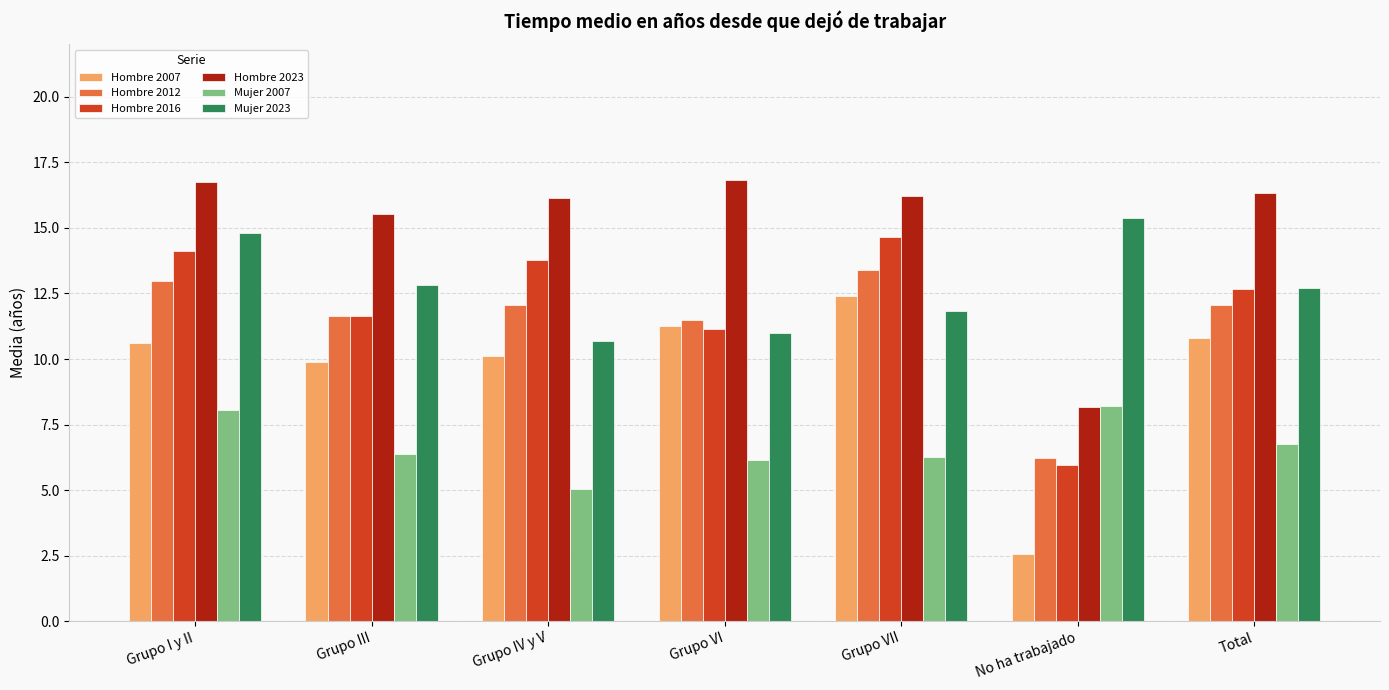

What is the smallest value displayed?

2.6